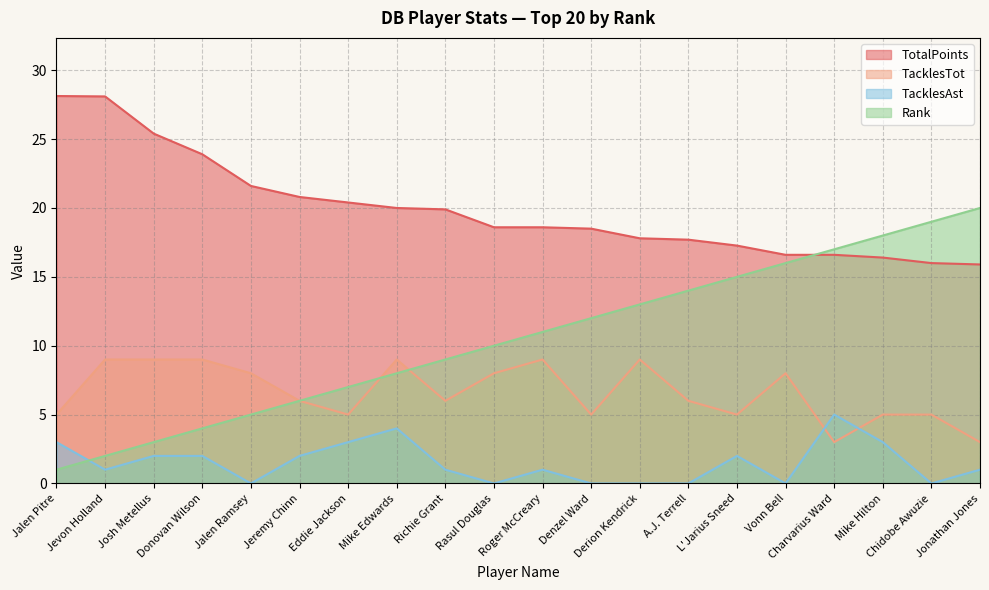

At which category is the sum across all series the highest?

Mike Hilton